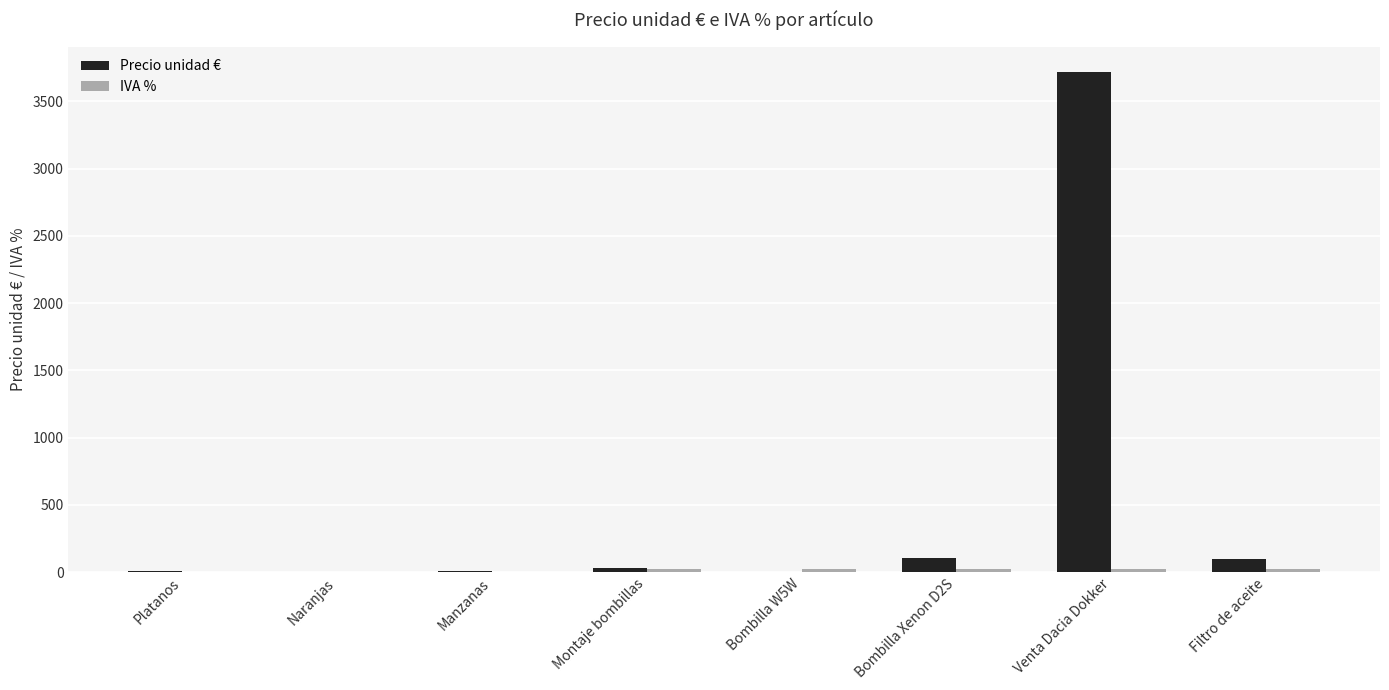

Which series has the largest total across all categories?

Precio unidad €